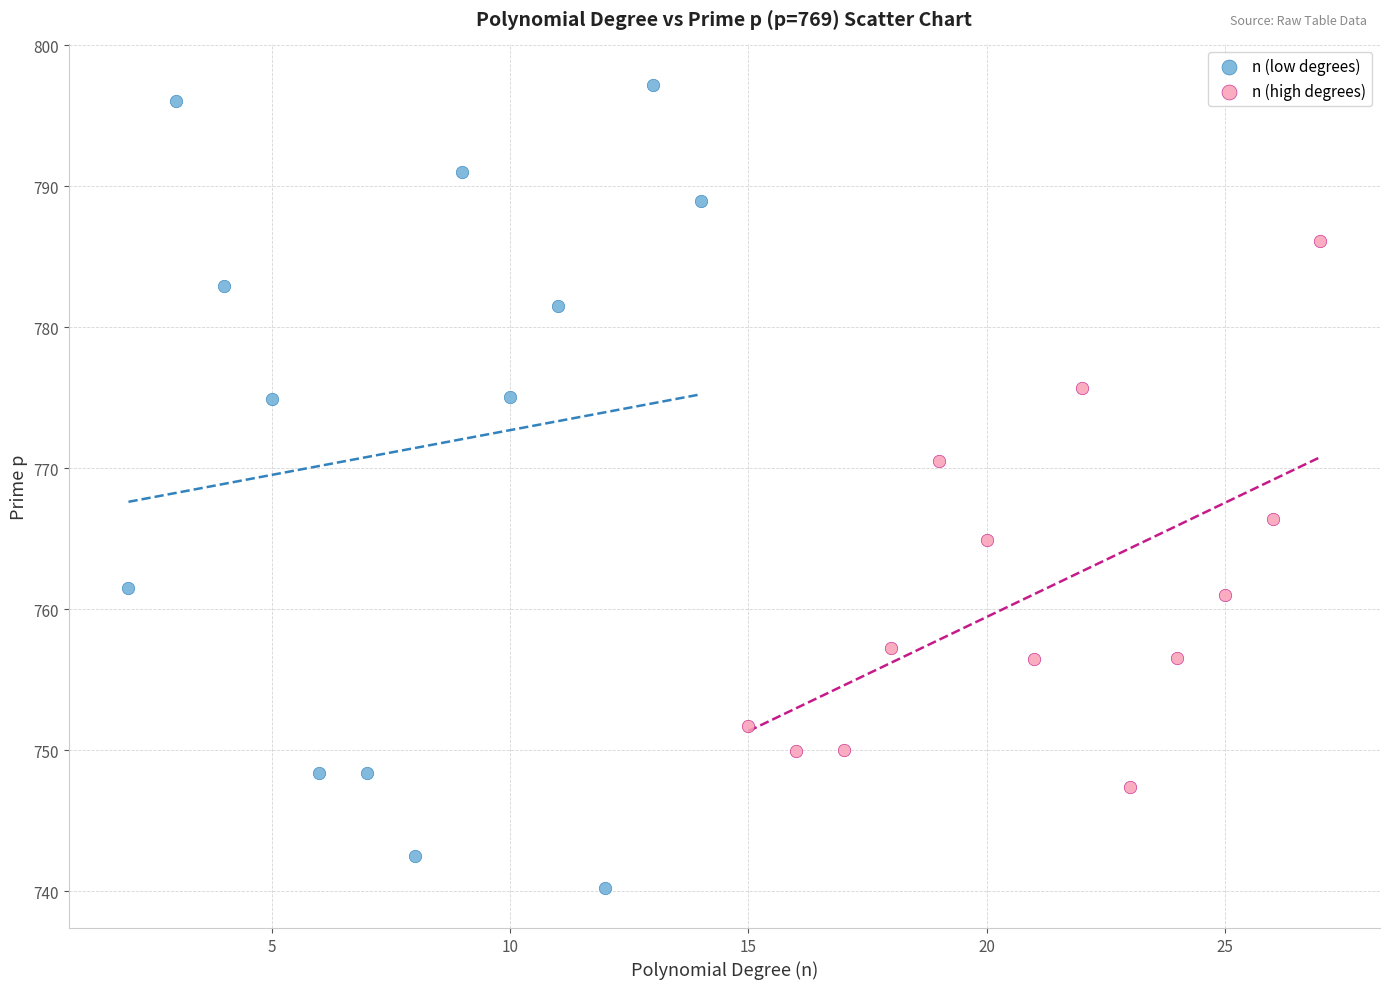

Which series contains the highest Y value?

n (low degrees)